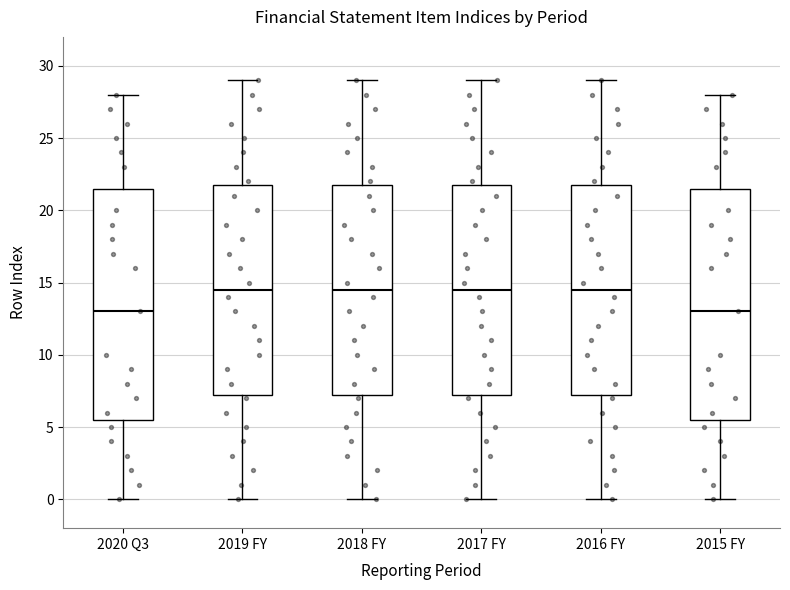

Reading left to right, transcribe this box plot: for each box, give where its median line is, the range the box spans, and where its two whiskers end, as read against the y-axis. The values are not printed on the chart, so give them approximately, as read against the axis.

2020 Q3: median 13.0, box 5.5 to 21.5, whiskers 0.0 to 28.0
2019 FY: median 14.5, box 7.5 to 22.0, whiskers 0.0 to 29.0
2018 FY: median 14.5, box 7.5 to 22.0, whiskers 0.0 to 29.0
2017 FY: median 14.5, box 7.5 to 22.0, whiskers 0.0 to 29.0
2016 FY: median 14.5, box 7.5 to 22.0, whiskers 0.0 to 29.0
2015 FY: median 13.0, box 5.5 to 21.5, whiskers 0.0 to 28.0